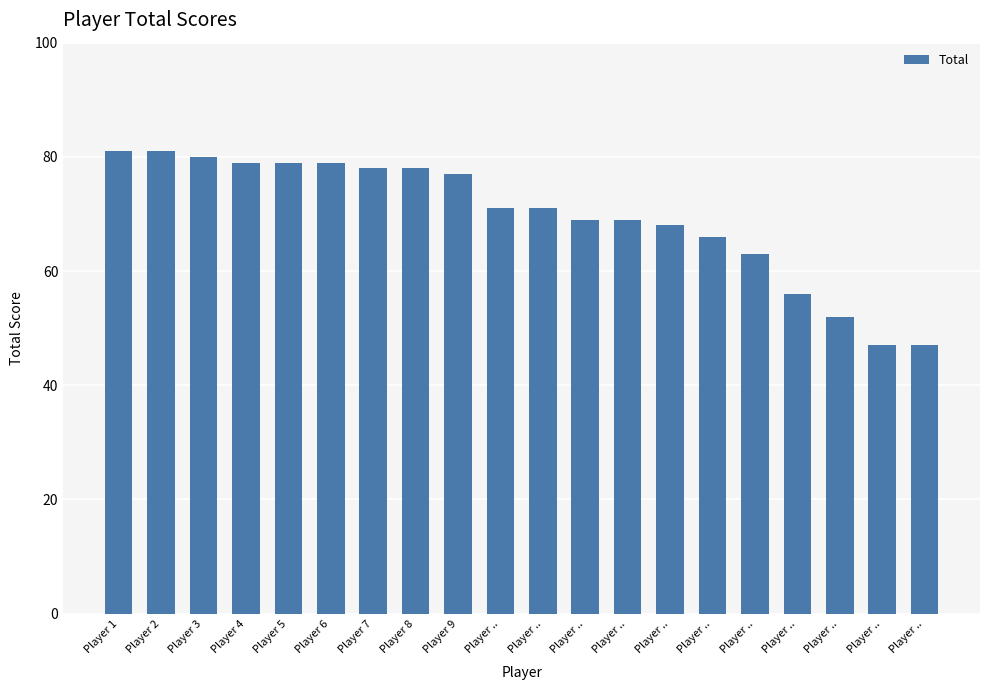

How many distinct data groups are displayed?

1